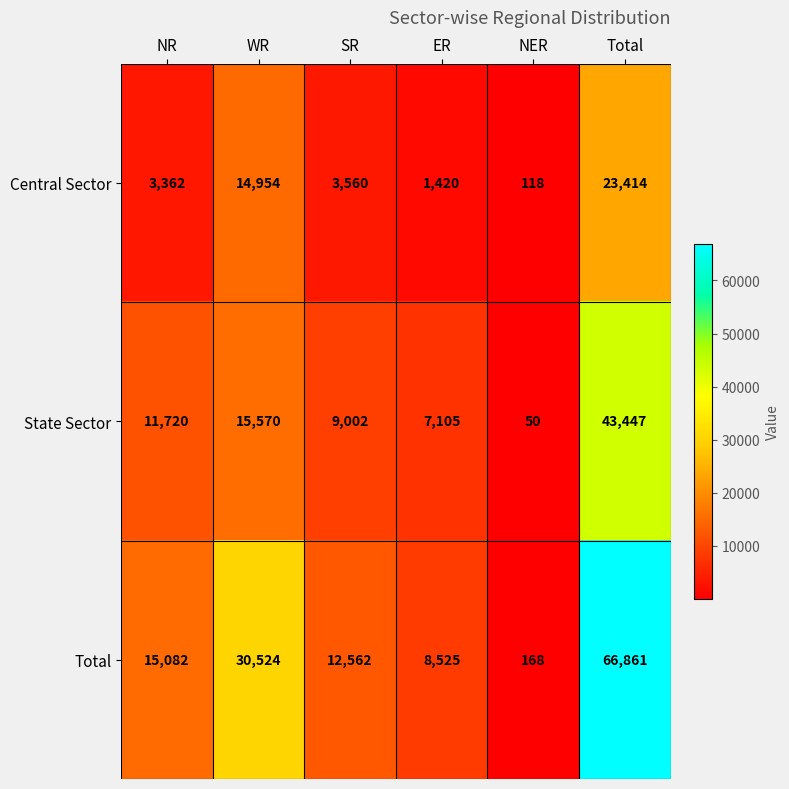

Reading left to right, list all the values displayed in this chart.

Central Sector: NR=3362	WR=14954	SR=3560	ER=1420	NER=118	Total=23414
State Sector: NR=11720	WR=15570	SR=9002	ER=7105	NER=50	Total=43447
Total: NR=15082	WR=30524	SR=12562	ER=8525	NER=168	Total=66861